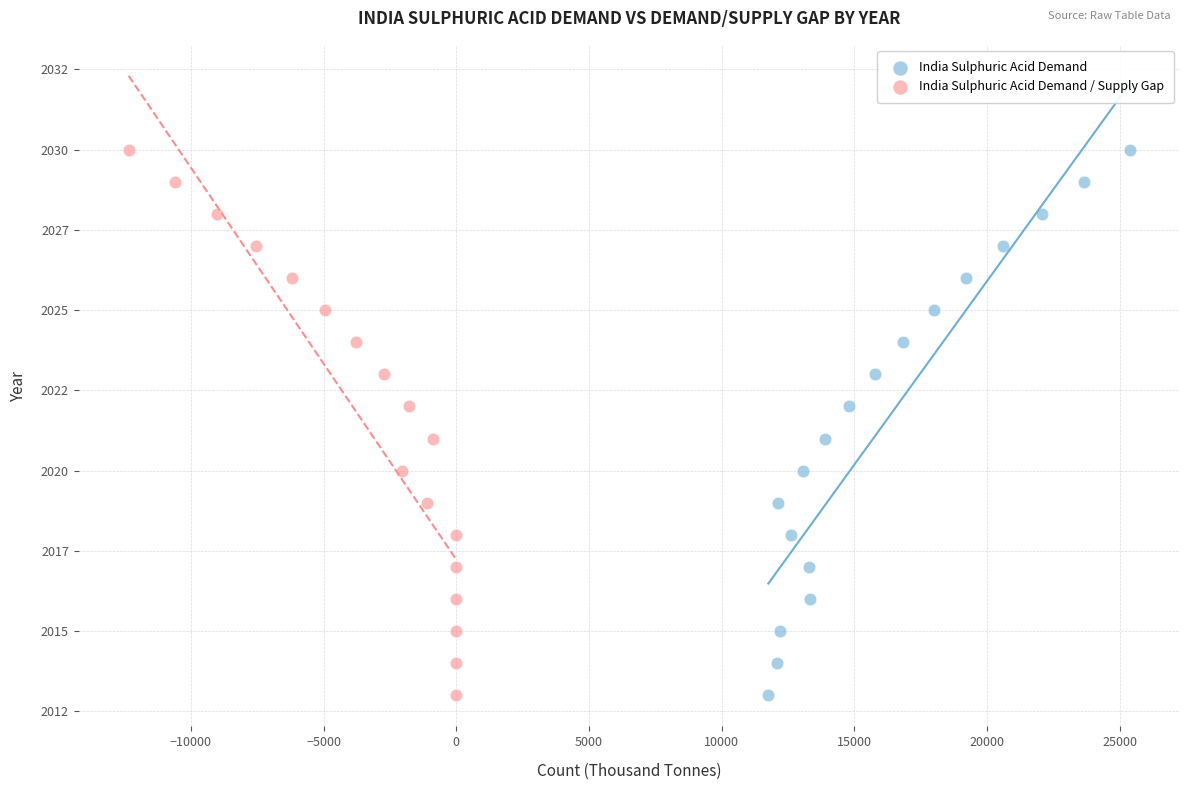

What are all the series names shown in the legend?

India Sulphuric Acid Demand, India Sulphuric Acid Demand / Supply Gap